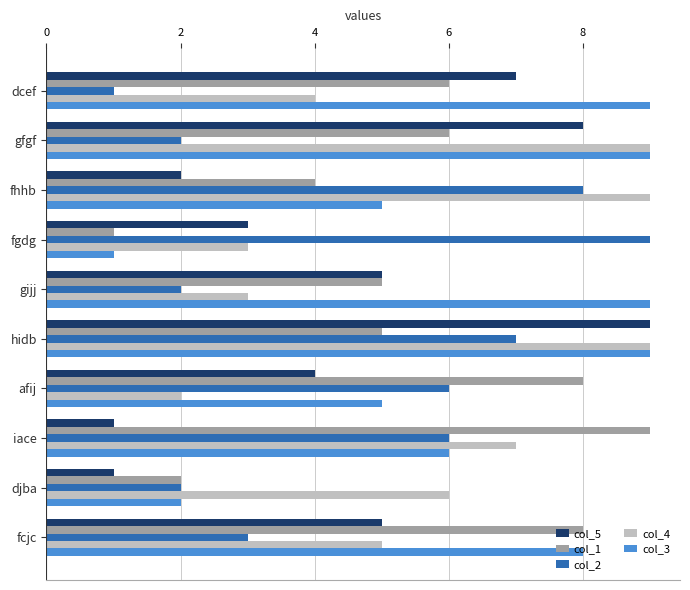

At afij, list the series in order from largest to smallest.

col_1, col_2, col_3, col_5, col_4